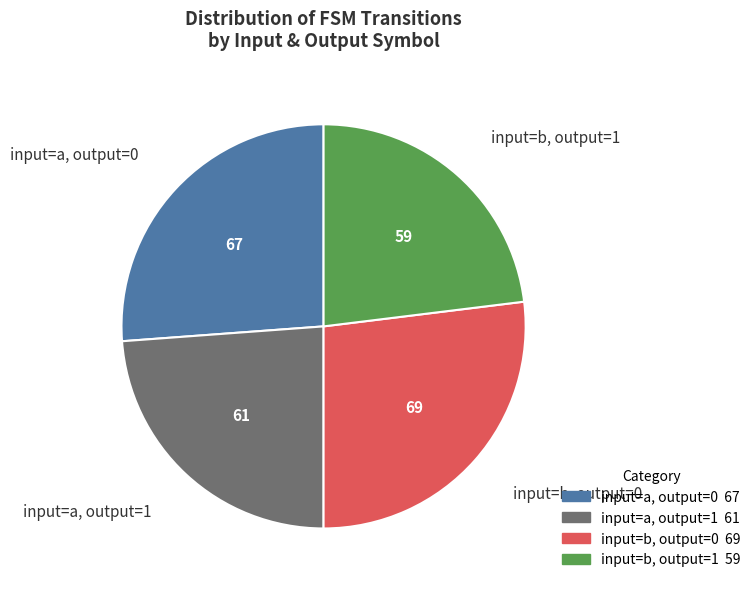

Which slice is the largest?

input=b, output=0